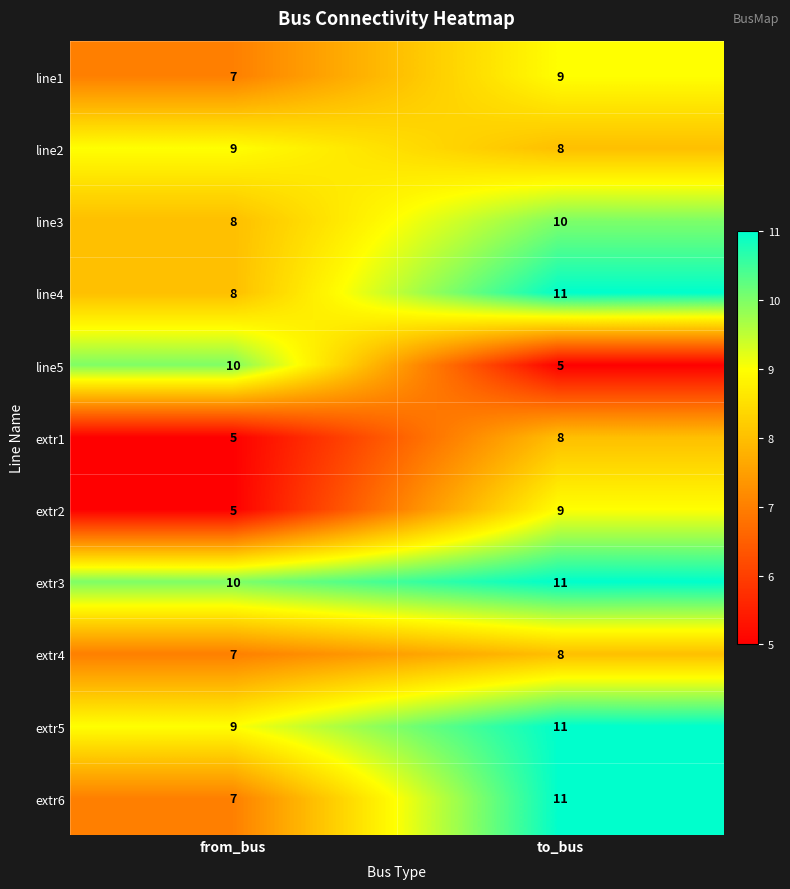

At which label is extr5 closest to 10?

from_bus